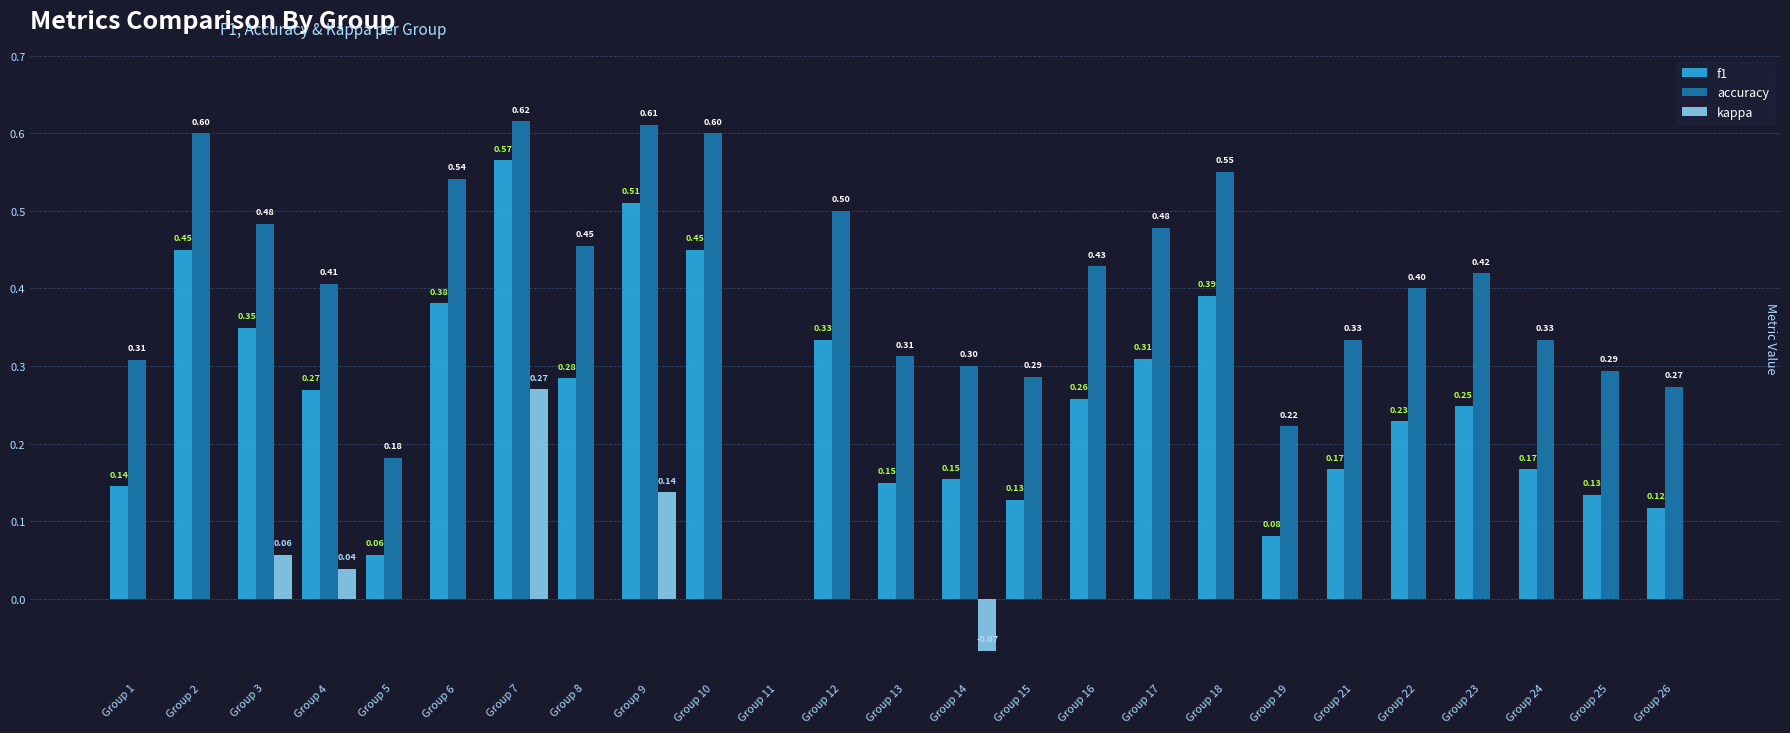

How many groups of bars are there?

25